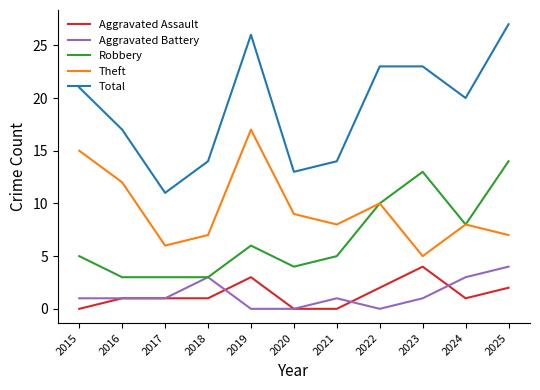

The Aggravated Assault series shows 2 at 2022. True or false?

True